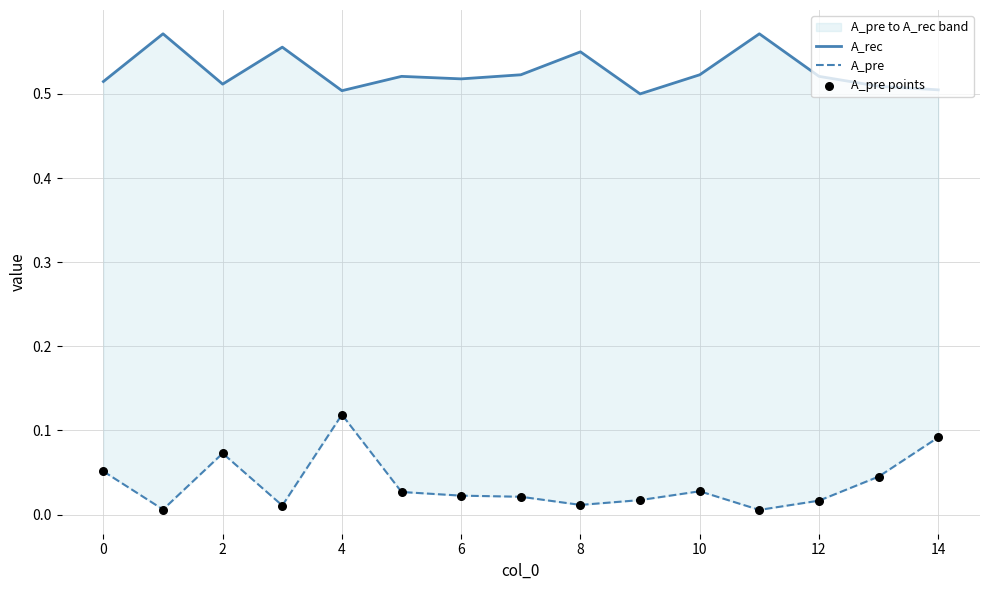

At how many categories does at least one series exceed 0?

15